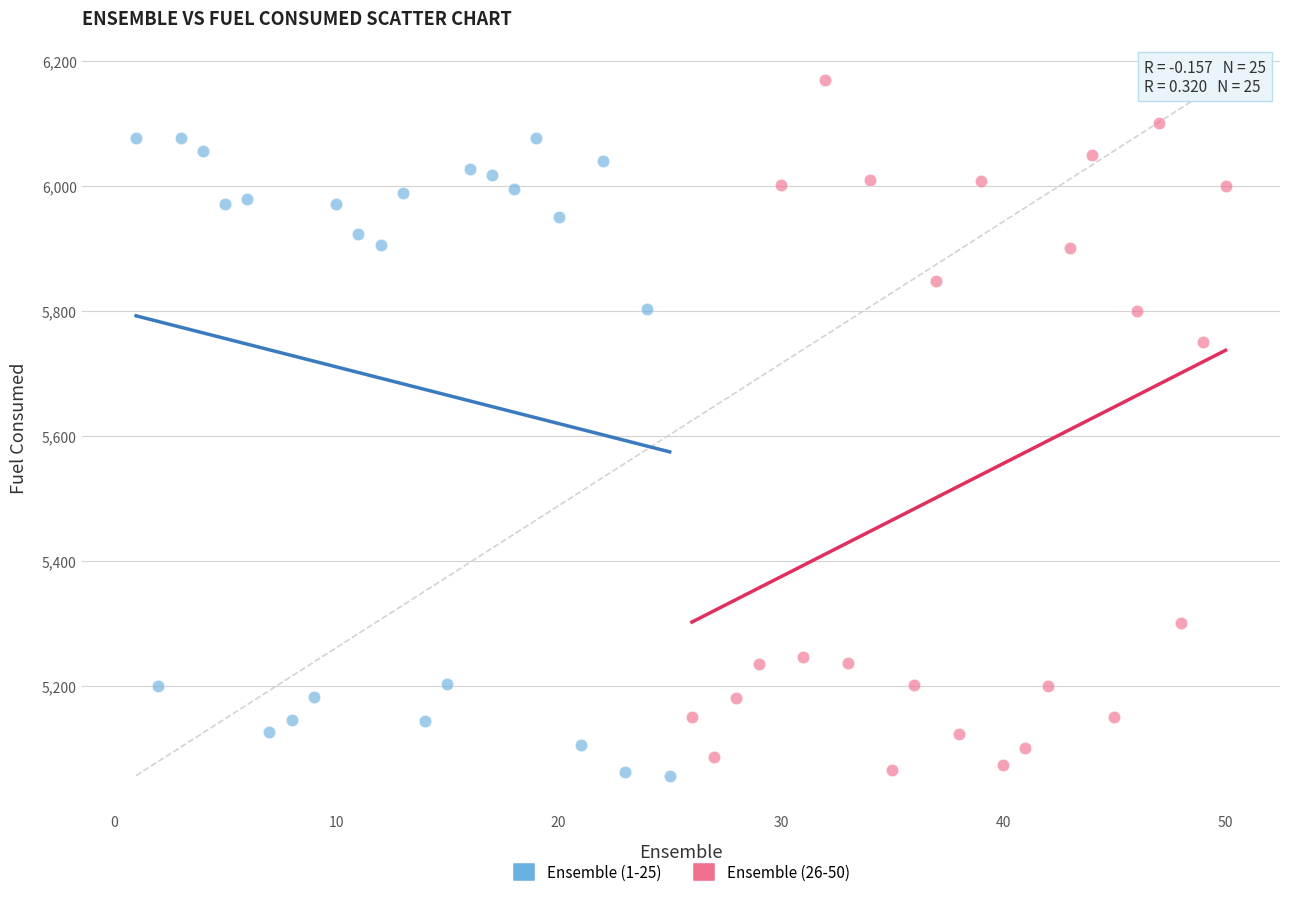

Which series reaches the maximum Y coordinate?

Ensemble (26-50)